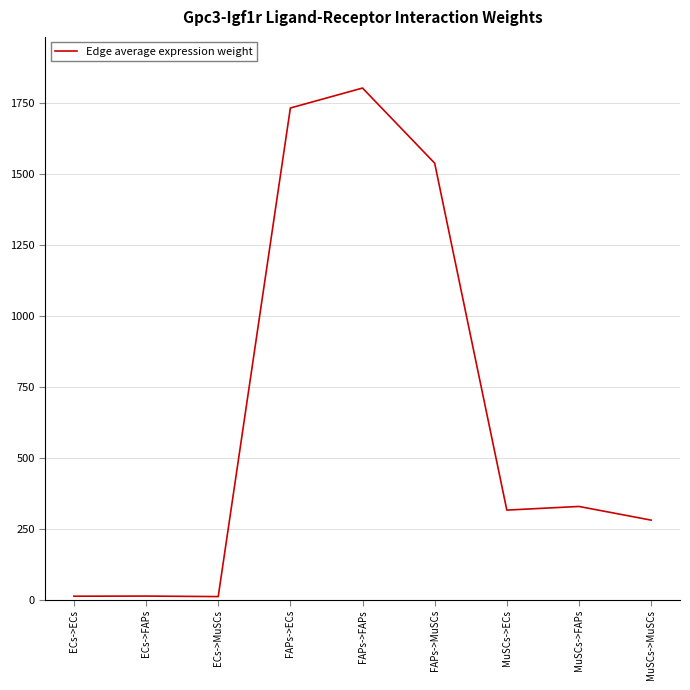

True or false: the data shows 11.9 at ECs->ECs.

True